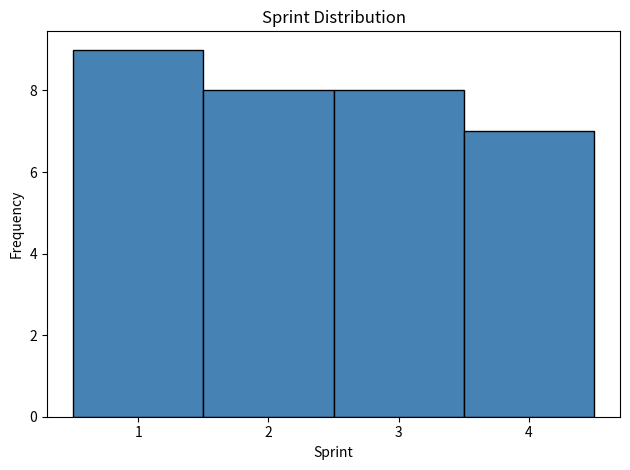

Reading left to right, transcribe this chart: for each bar, give the range it covers on the x-axis and its height. The values are not printed on the chart, so give them approximately, as read against the axis.

0.5 to 1.5: 9
1.5 to 2.5: 8
2.5 to 3.5: 8
3.5 to 4.5: 7